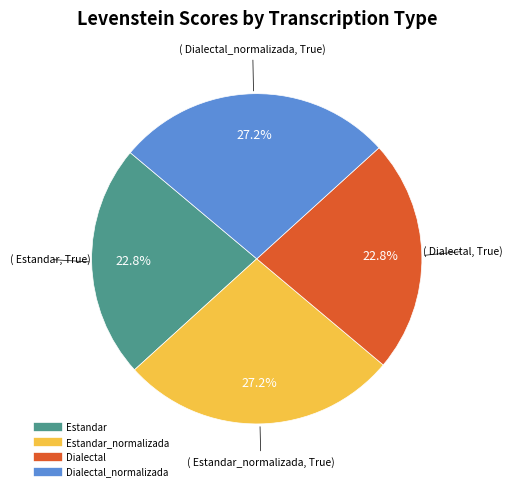

Does any single category account for the majority?

No